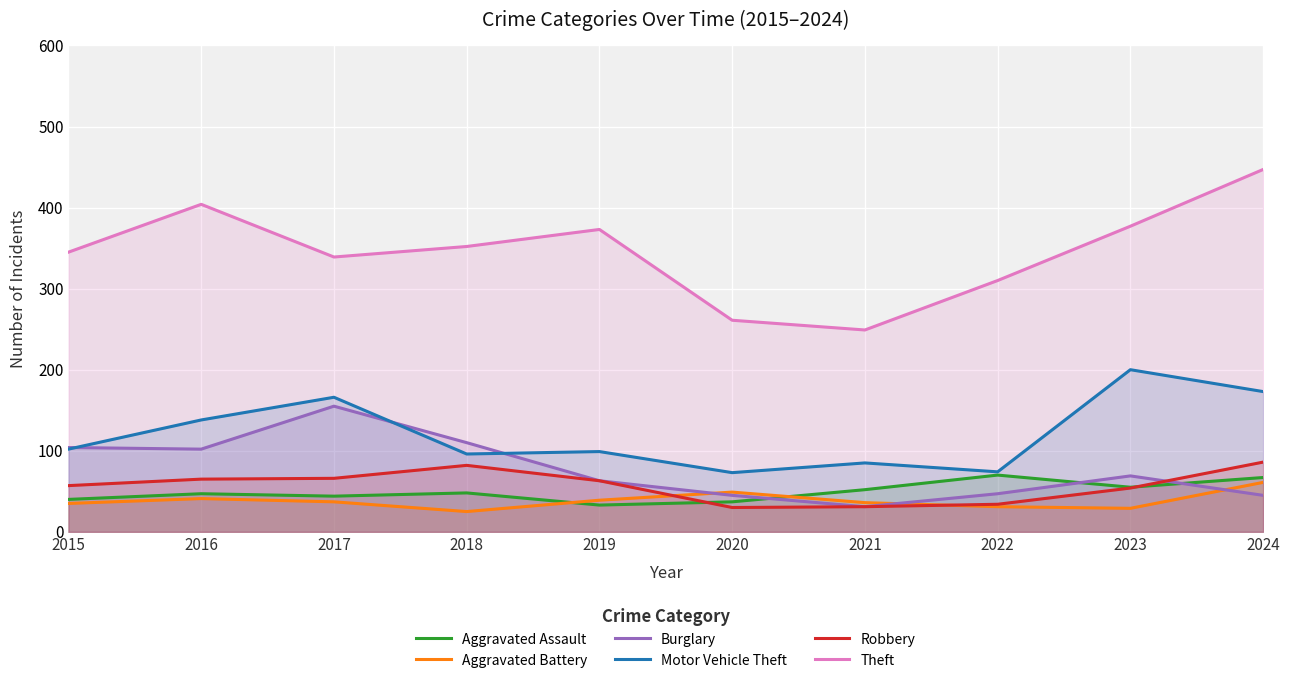

Reading right to left, list all the values displayed in this chart.

Aggravated Assault: 2024=67	2023=55	2022=70	2021=52	2020=37	2019=33	2018=48	2017=44	2016=47	2015=40
Aggravated Battery: 2024=61	2023=29	2022=31	2021=36	2020=49	2019=39	2018=25	2017=37	2016=41	2015=35
Burglary: 2024=45	2023=69	2022=47	2021=31	2020=45	2019=63	2018=110	2017=155	2016=102	2015=104
Motor Vehicle Theft: 2024=173	2023=200	2022=74	2021=85	2020=73	2019=99	2018=96	2017=166	2016=138	2015=102
Robbery: 2024=86	2023=54	2022=34	2021=31	2020=30	2019=63	2018=82	2017=66	2016=65	2015=57
Theft: 2024=447	2023=377	2022=310	2021=249	2020=261	2019=373	2018=352	2017=339	2016=404	2015=345